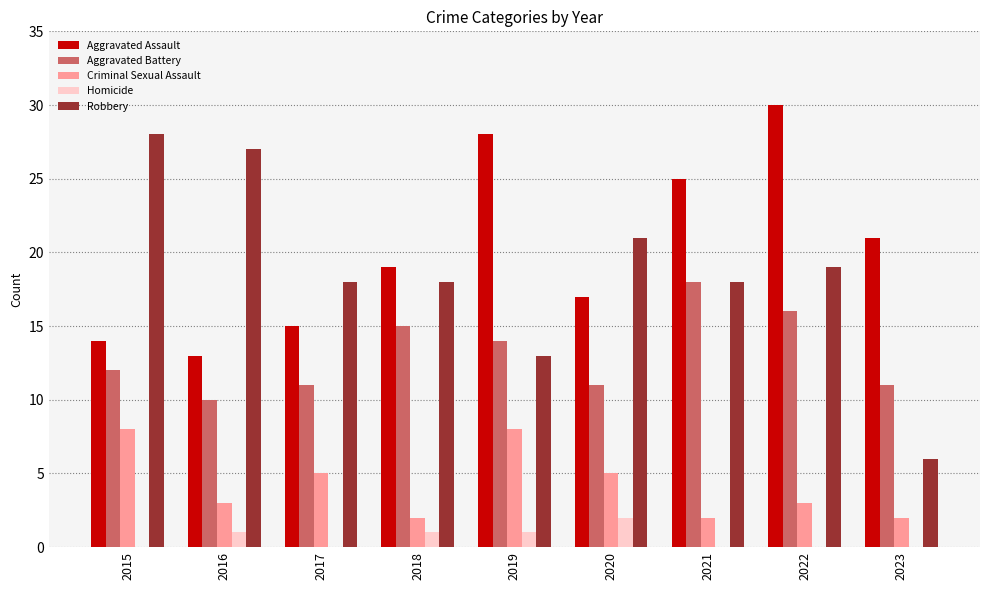

Which series has the widest spread of values?

Robbery